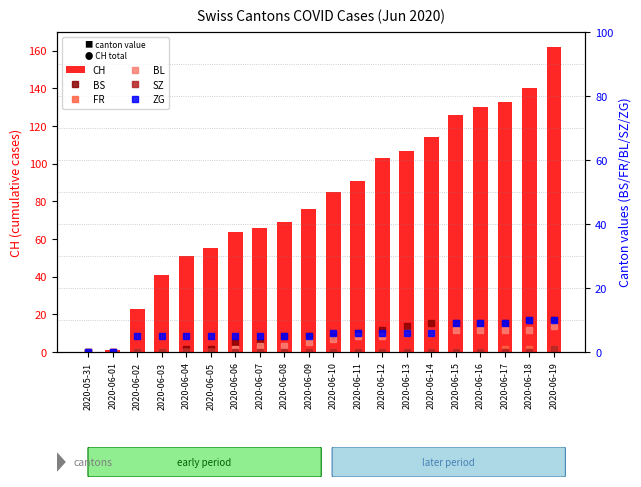

What is the label of the 3rd bar from the left?

2020-06-02